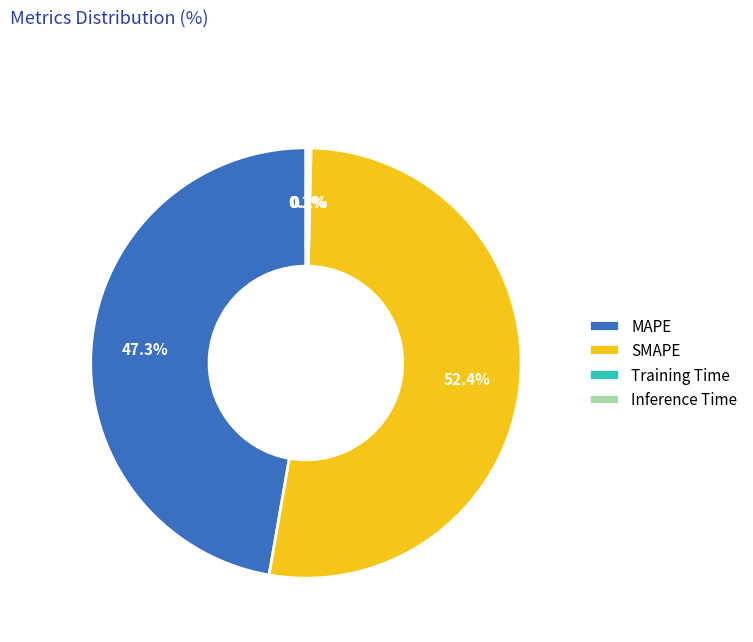

Which slice is the largest?

SMAPE